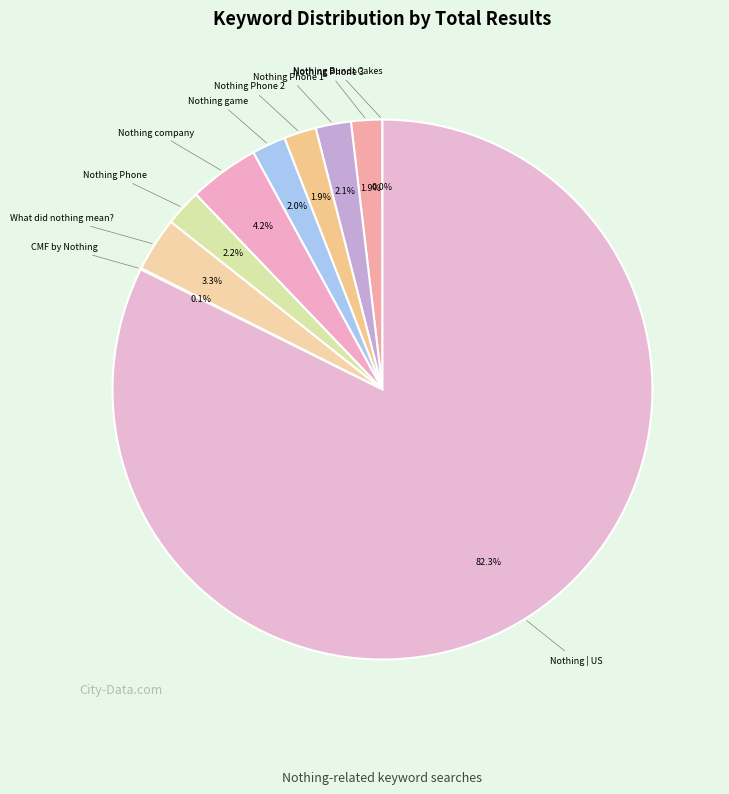

Which category has the biggest portion of the pie?

Nothing | US